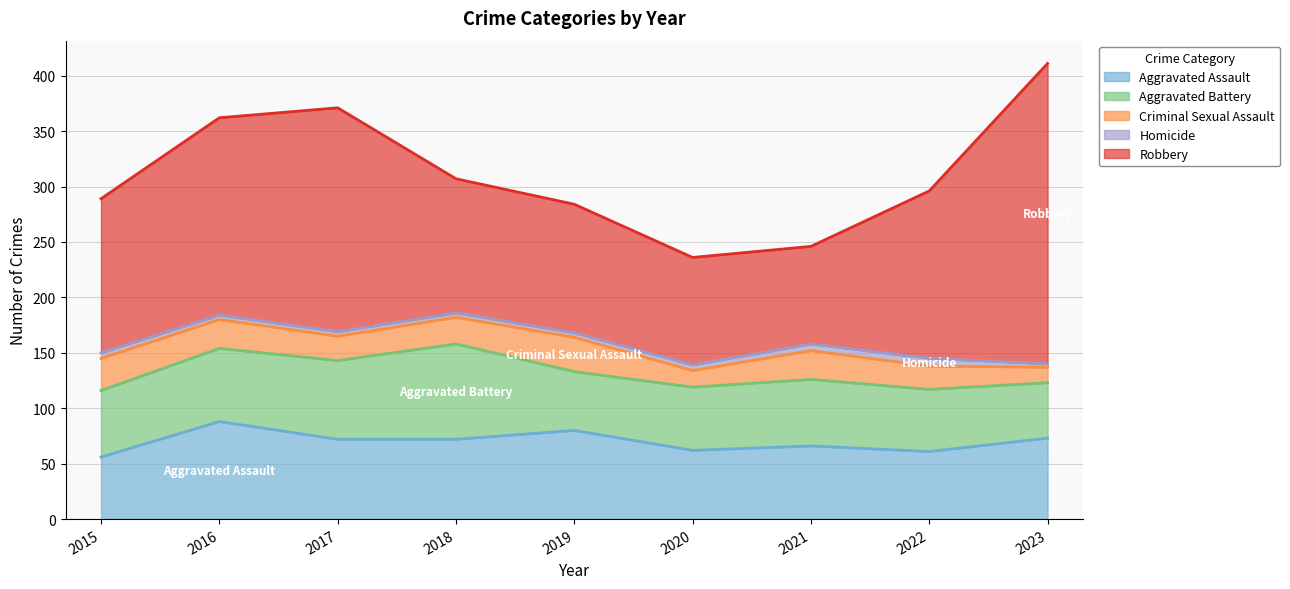

Is the value of Homicide at 2015 greater than the value of Aggravated Battery at 2020?

No